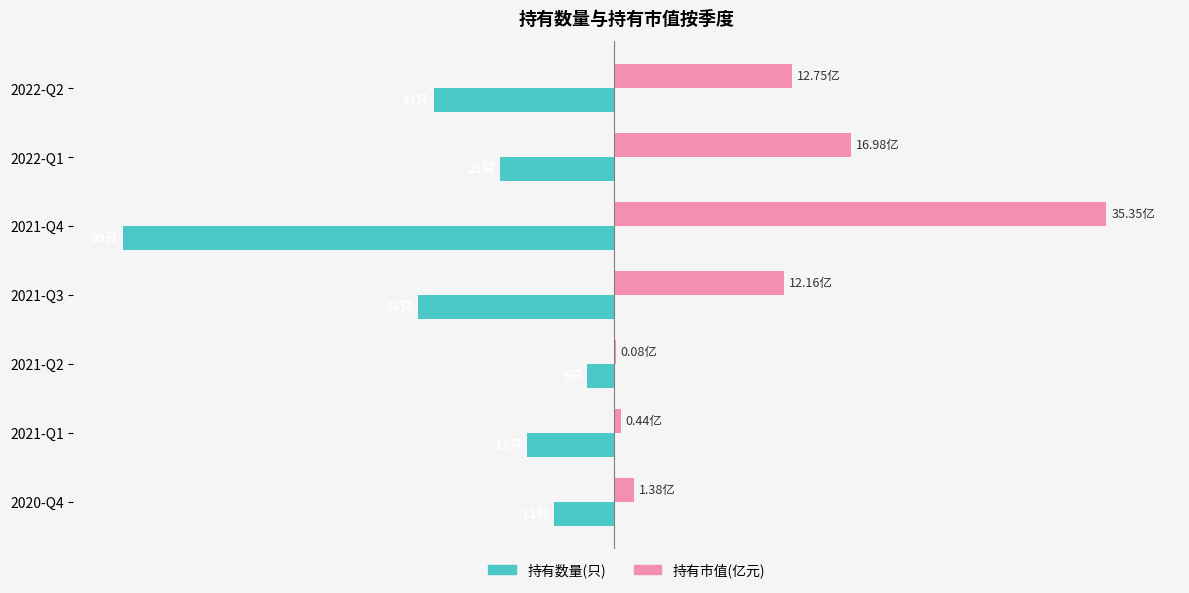

What are all the series names shown in the legend?

持有数量(只), 持有市值(亿元)